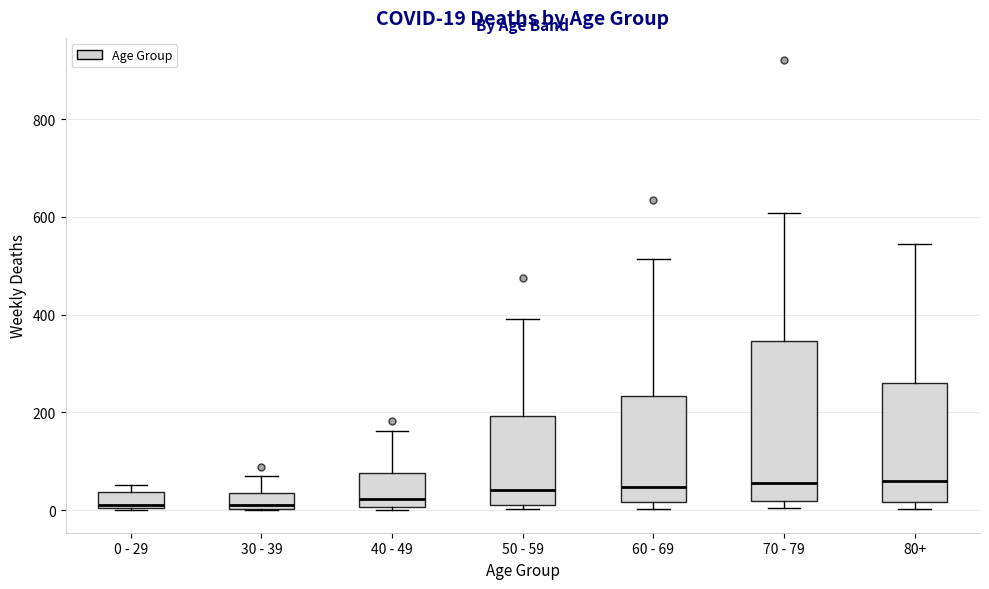

Comparing the boxes themselves (not the whiskers), which one is the tallest?

70 - 79